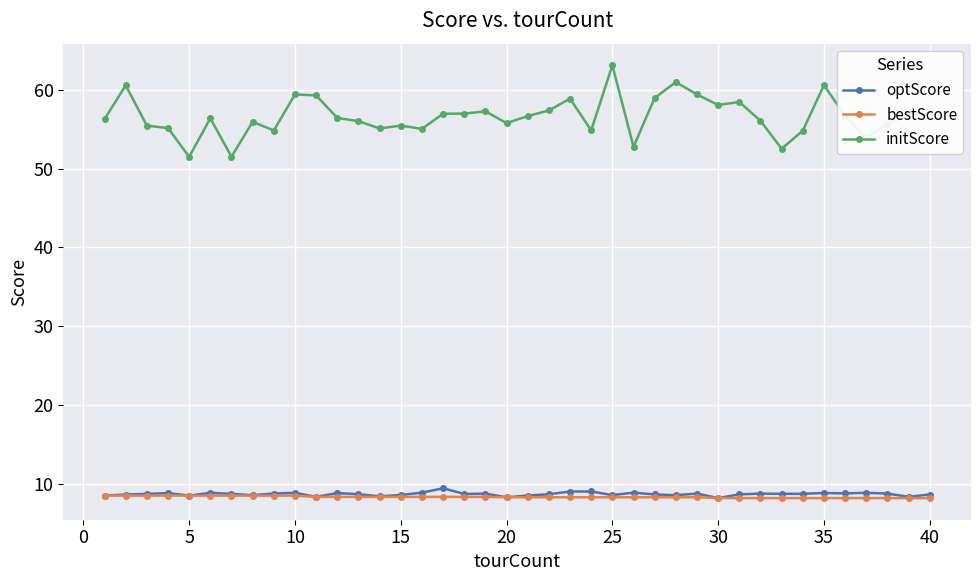

Does the chart display data point markers on the line(s)?

Yes